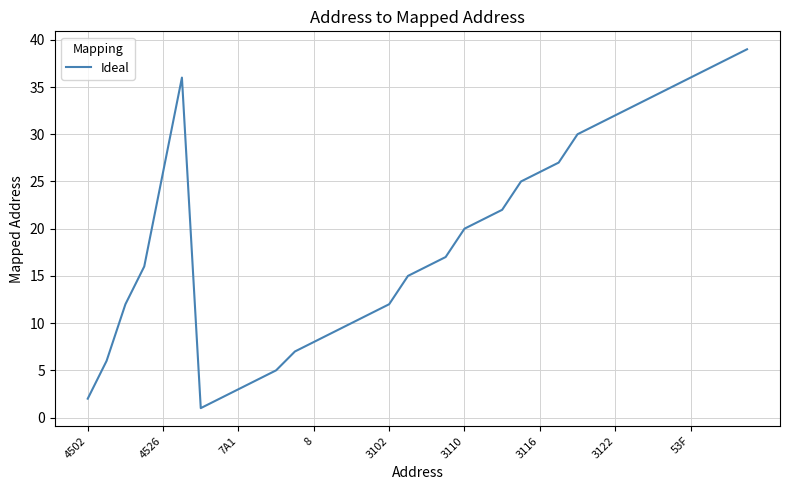

How many interior local valleys (lower than both neighbors) does the data have?

1